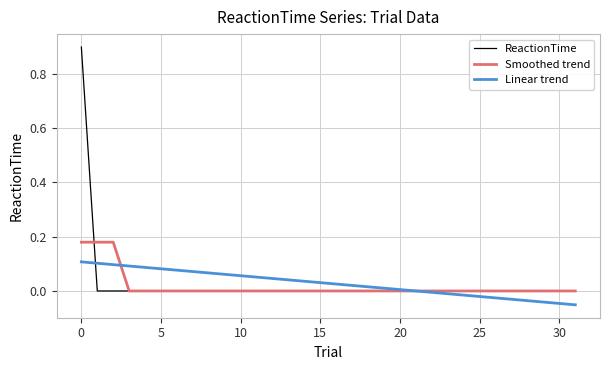

List the series in order of their peak value, highest first.

ReactionTime, Smoothed trend, Linear trend